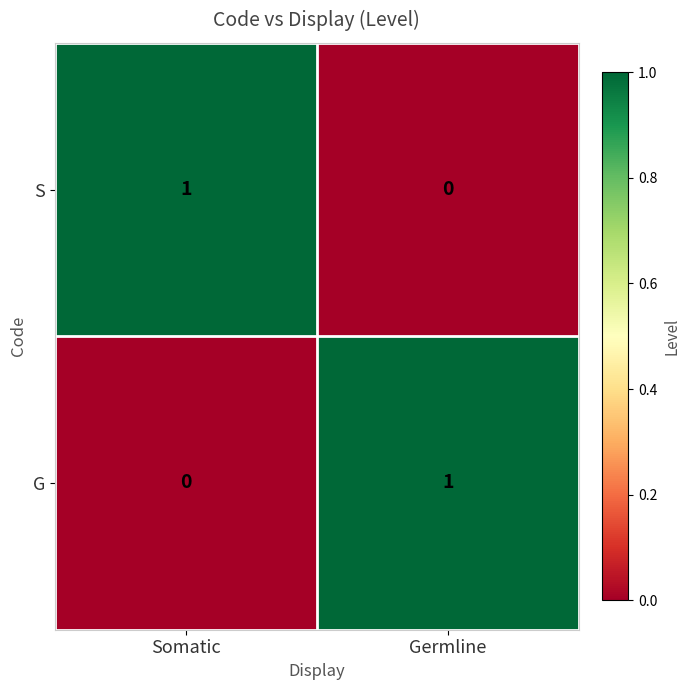

At Germline, list the series in order from largest to smallest.

G, S